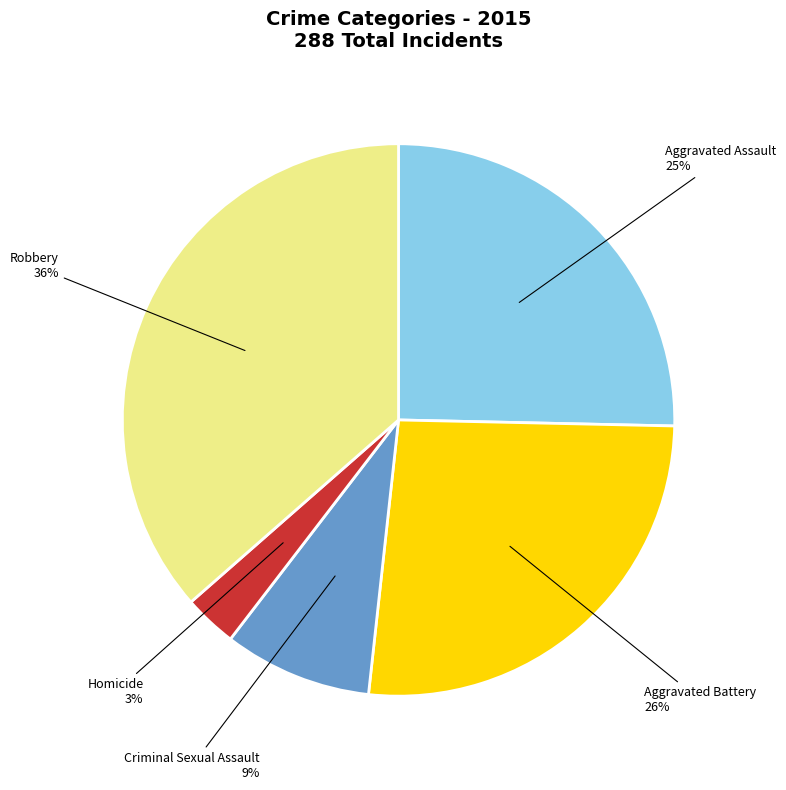

Does Homicide represent more than half of the total?

No